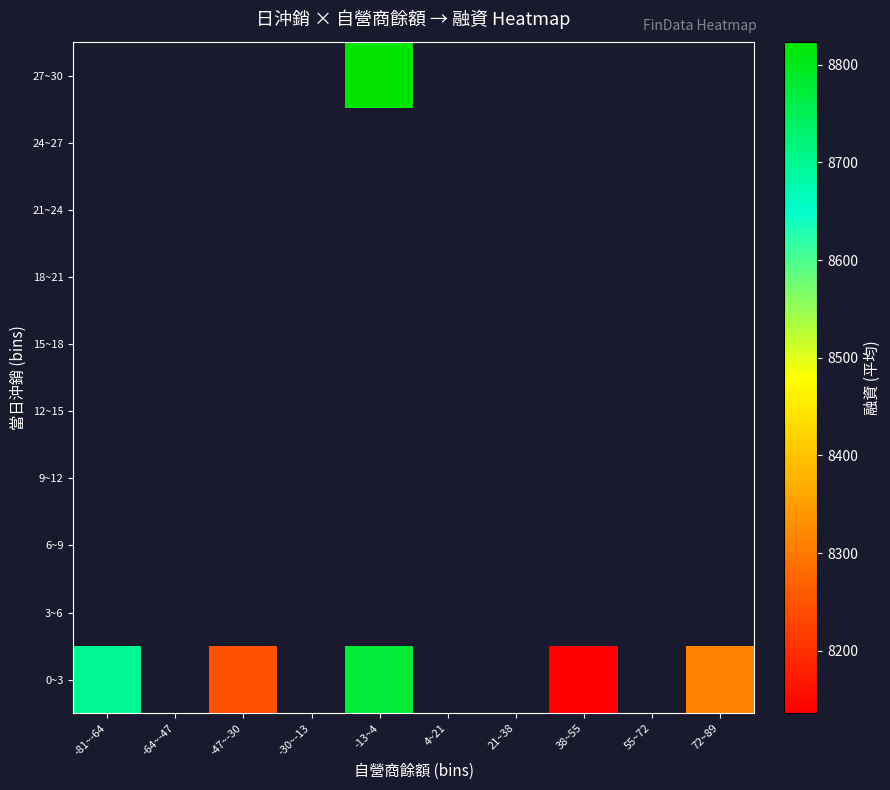

Which label corresponds to the largest value in the chart?

-13~4